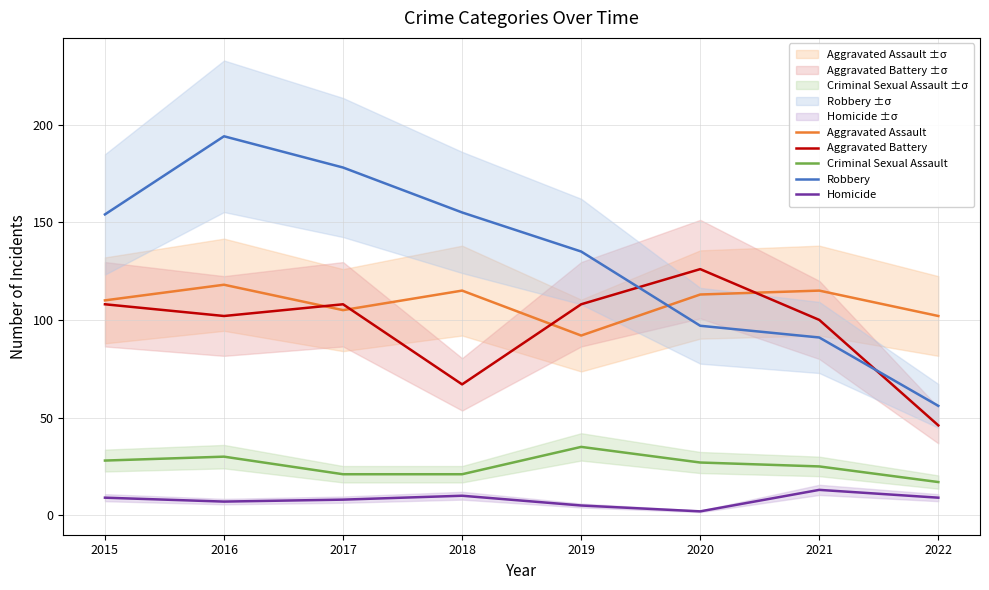

Is the value of Criminal Sexual Assault at 2021 greater than the value of Robbery at 2022?

No